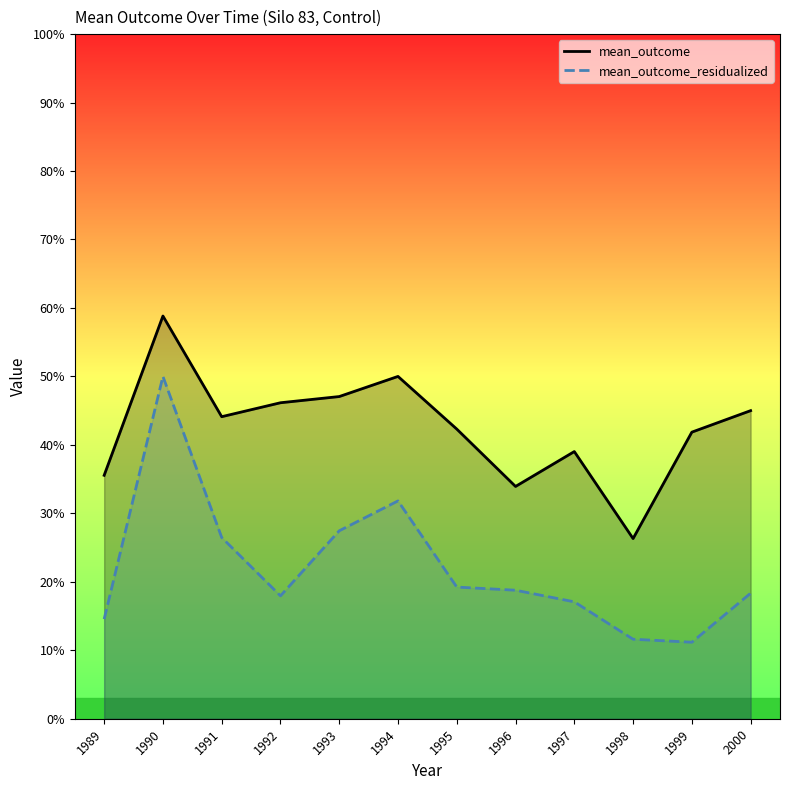

Rank the series by their maximum value, from lowest to highest.

mean_outcome_residualized, mean_outcome